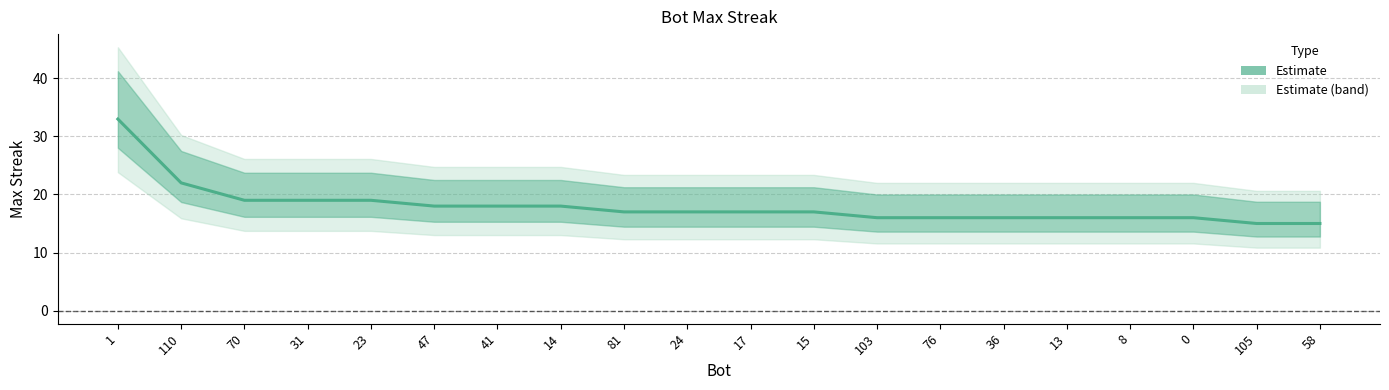

Rank the categories by value from highest to lowest.

1, 110, 70, 31, 23, 47, 41, 14, 81, 24, 17, 15, 103, 76, 36, 13, 8, 0, 105, 58